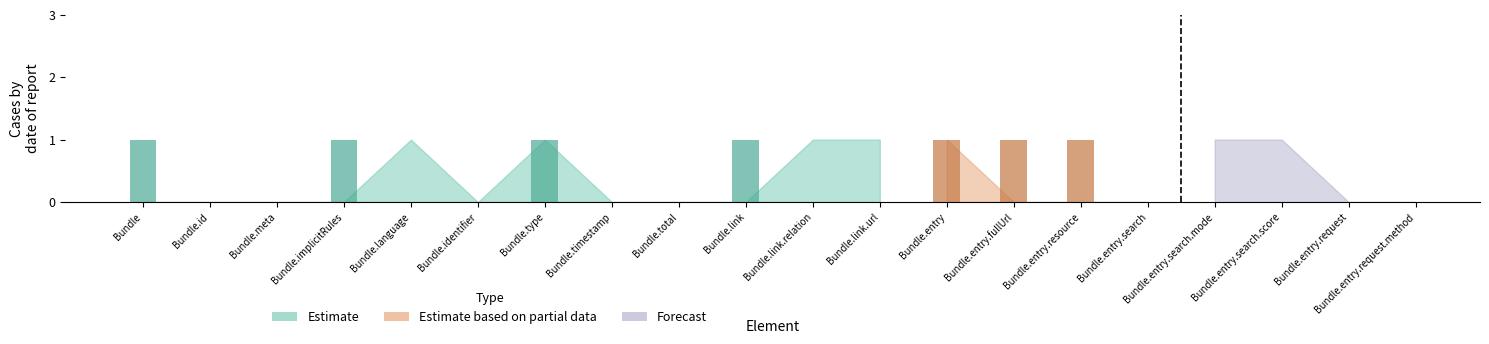

What is the approximate value of Forecast at Bundle.entry.search.mode?

1